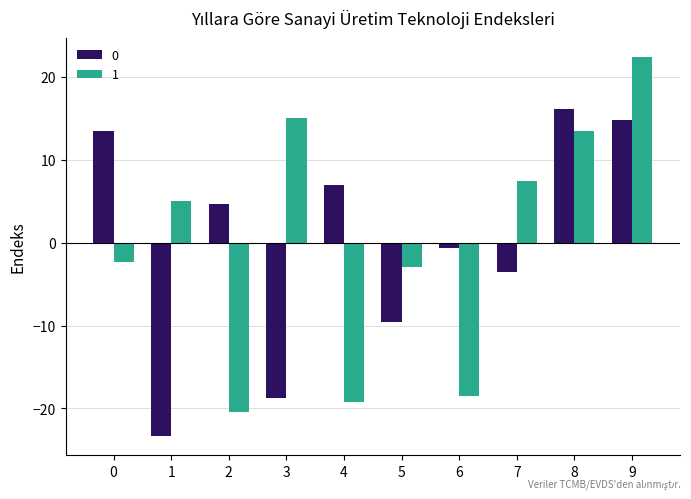

Reading left to right, what are all the values shown in this chart?

0: 13.4	-23.4	4.6	-18.8	7.0	-9.5	-0.7	-3.5	16.1	14.8
1: -2.4	5.1	-20.4	15.1	-19.2	-2.9	-18.5	7.4	13.4	22.4